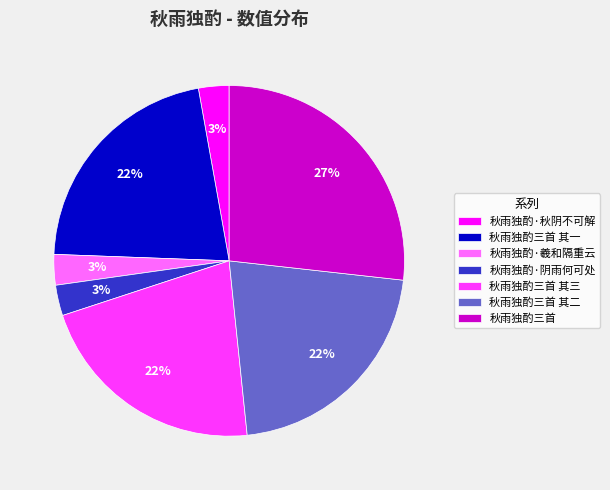

To the nearest percent, what portion does 秋雨独酌三首 其三 represent?

22%